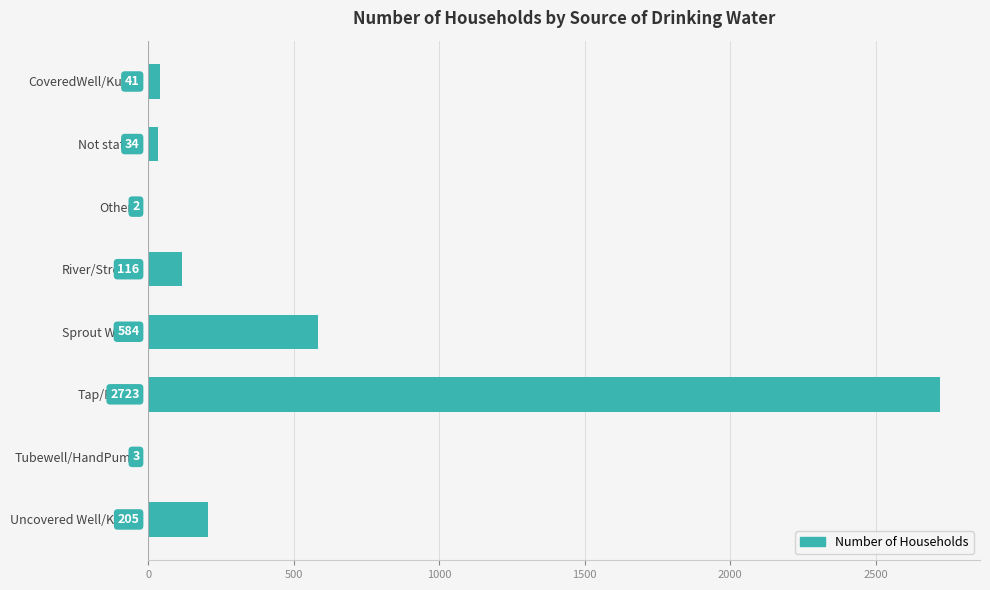

Reading top to bottom, extract all data points from this chart.

CoveredWell/Kuwa=41	Not stated=34	Others=2	River/Stream=116	Sprout Water=584	Tap/Piped=2723	Tubewell/HandPump=3	Uncovered Well/Kuwa=205